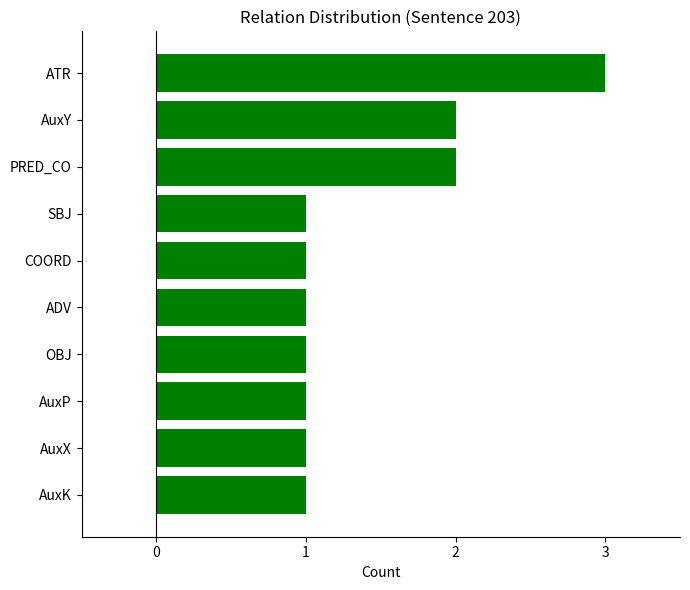

Which has a higher value, PRED_CO or AuxX?

PRED_CO